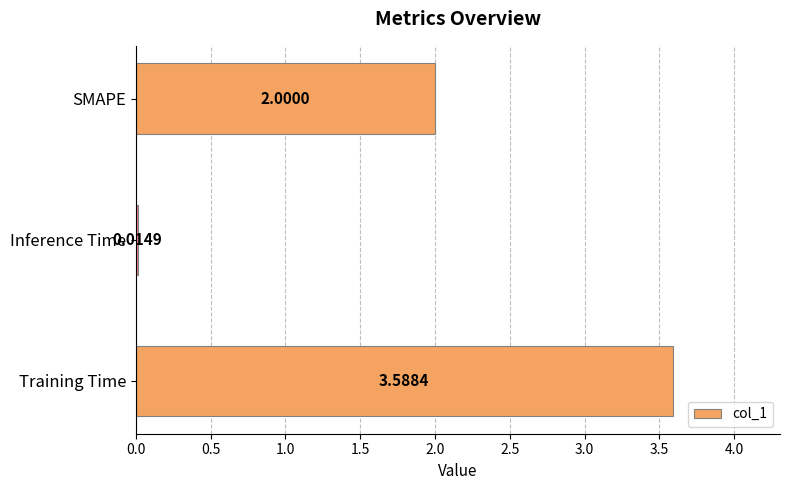

What is the average value?

1.9